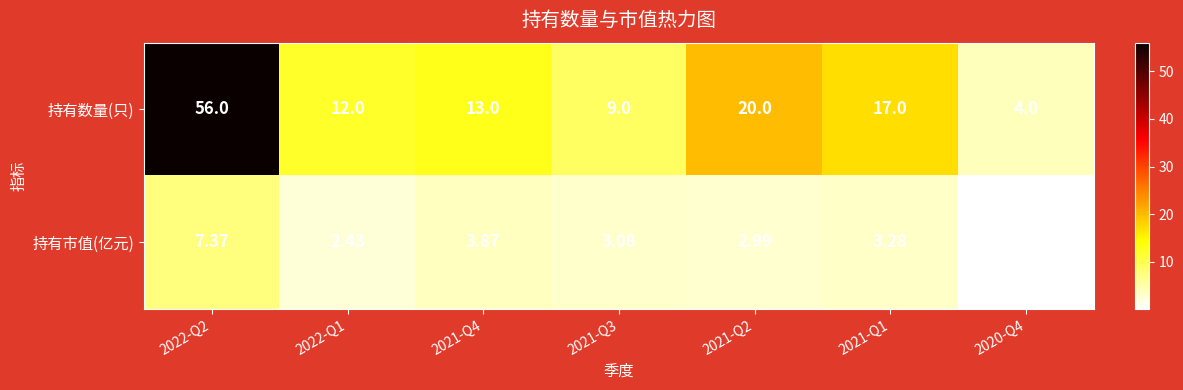

List the series in order of their overall mean, highest first.

持有数量(只), 持有市值(亿元)